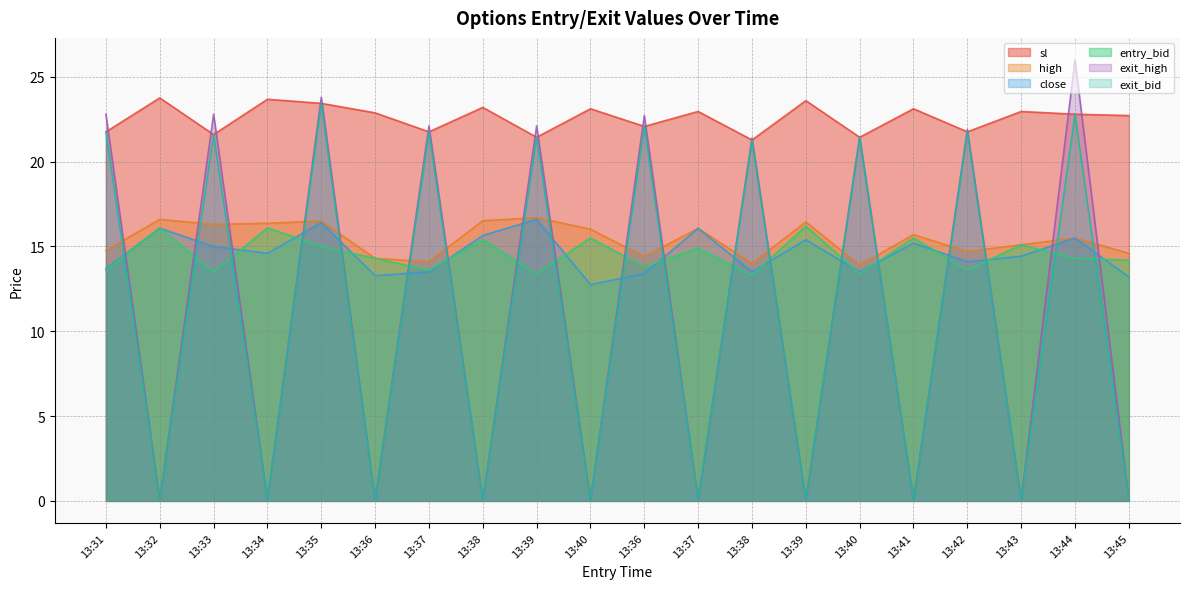

How many distinct data groups are displayed?

6